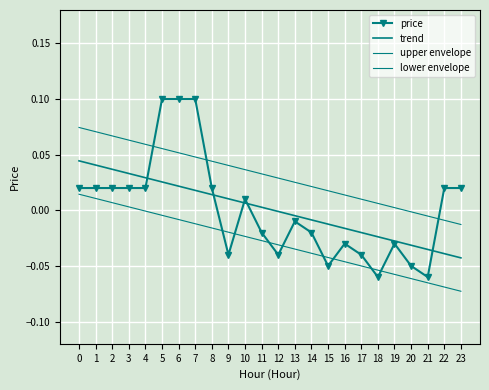

Rank the categories by upper envelope value from highest to lowest.

0, 1, 2, 3, 4, 5, 6, 7, 8, 9, 10, 11, 12, 13, 14, 15, 16, 17, 18, 19, 20, 21, 22, 23